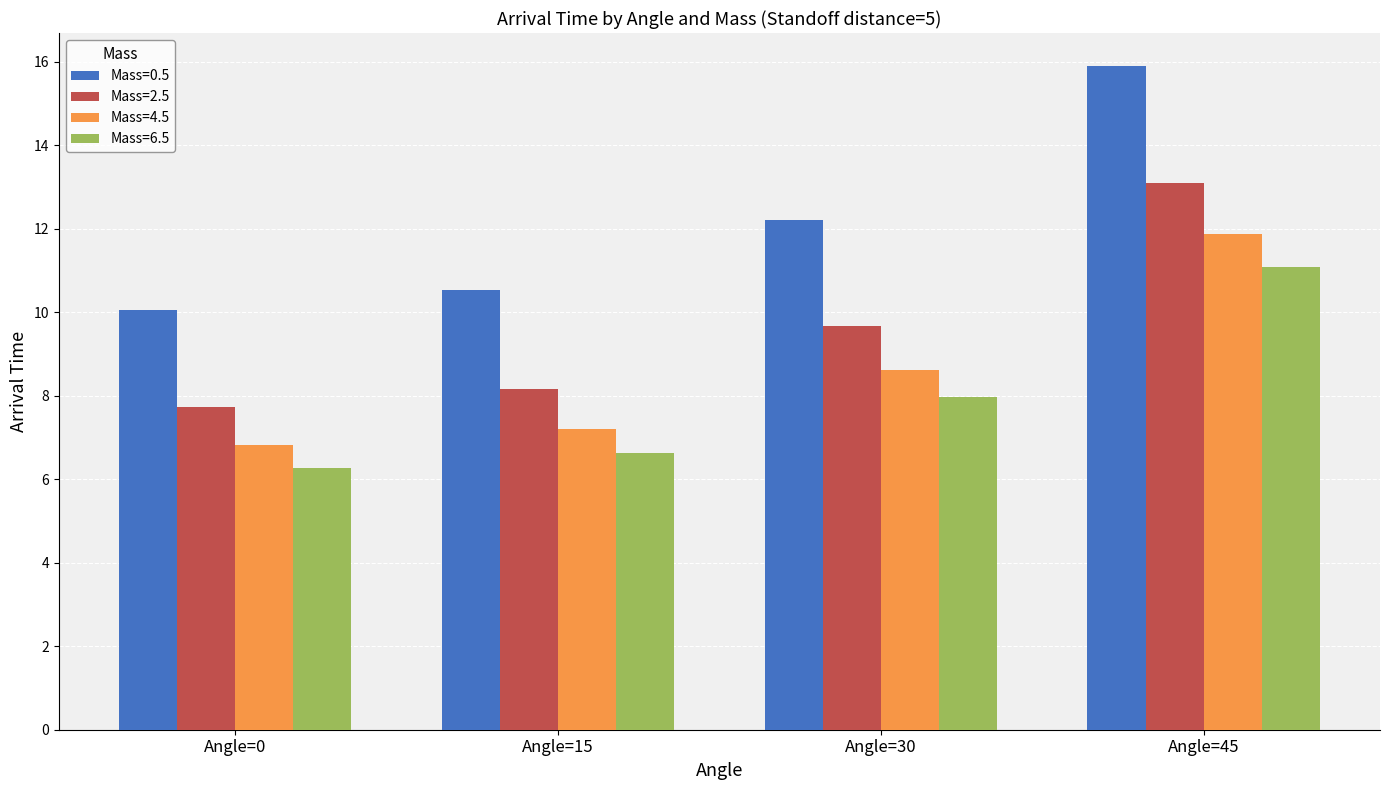

True or false: Mass=4.5 has a value of 11.9 at Angle=45.

True